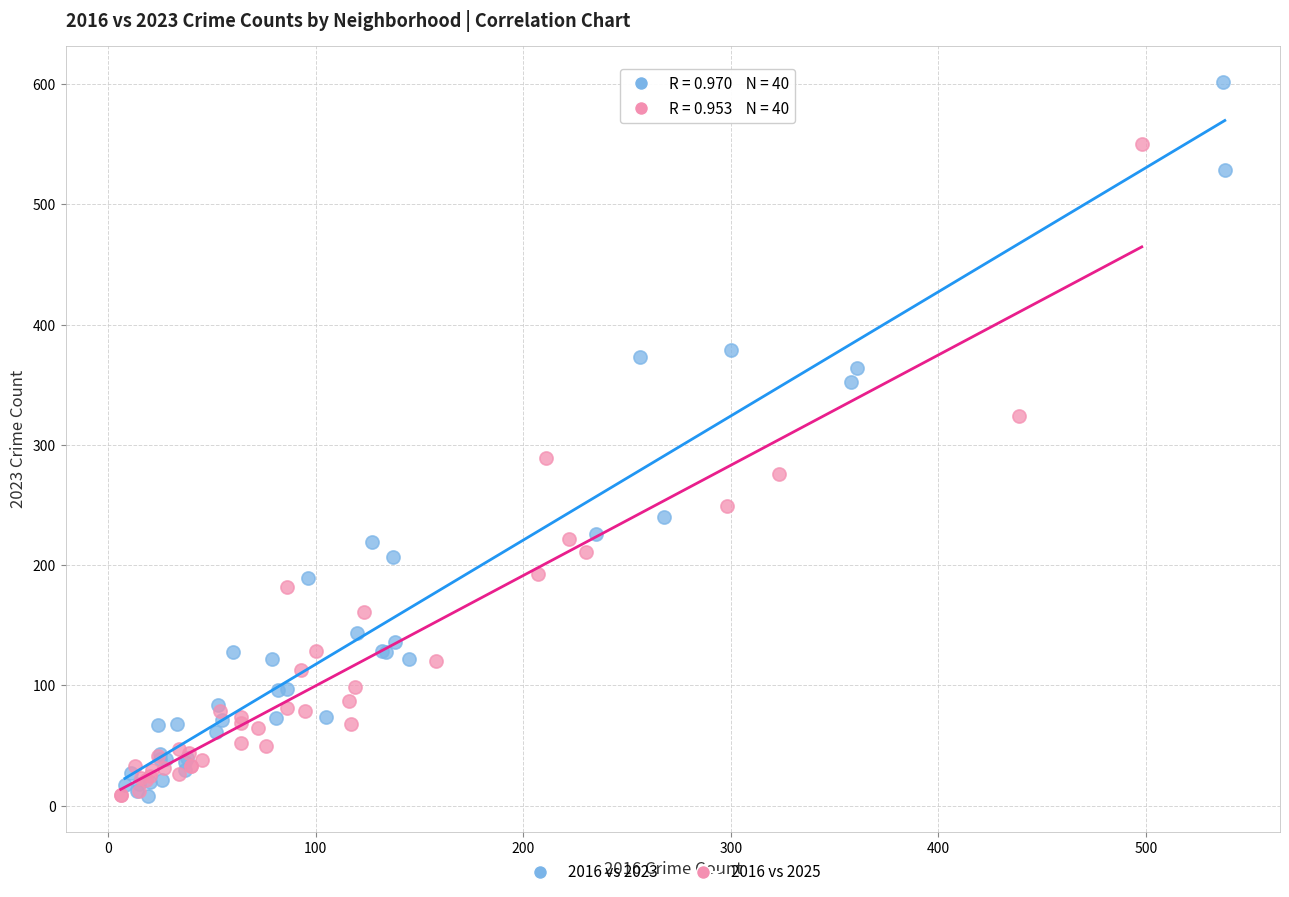

What are all the series names shown in the legend?

2016 vs 2023, 2016 vs 2025